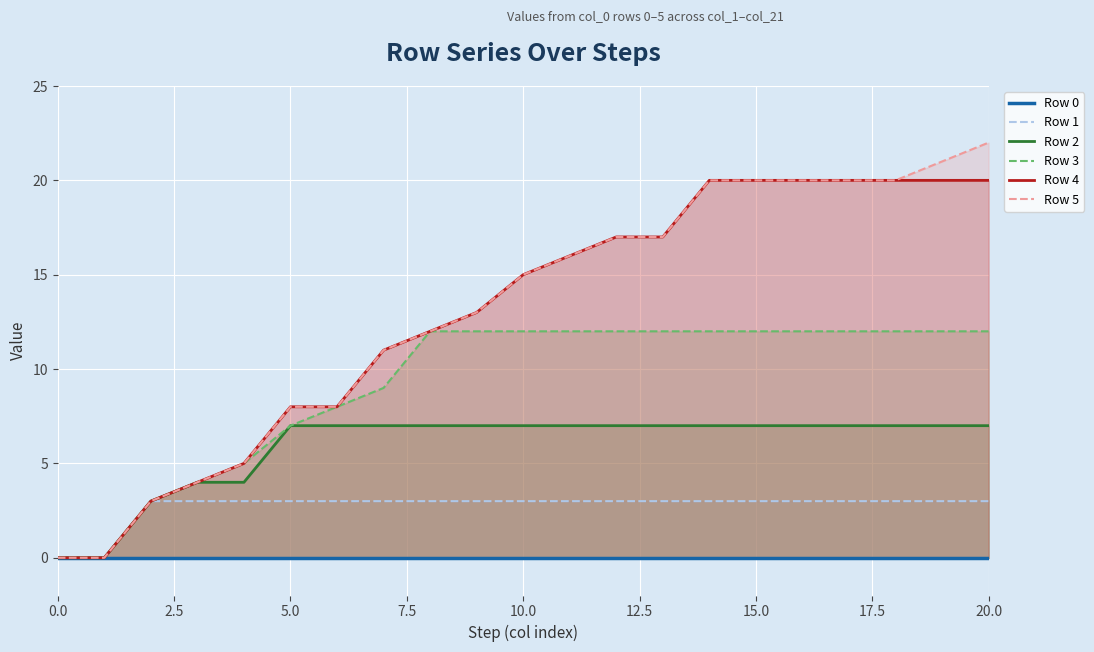

True or false: Row 5 and Row 2 cross at least once.

False